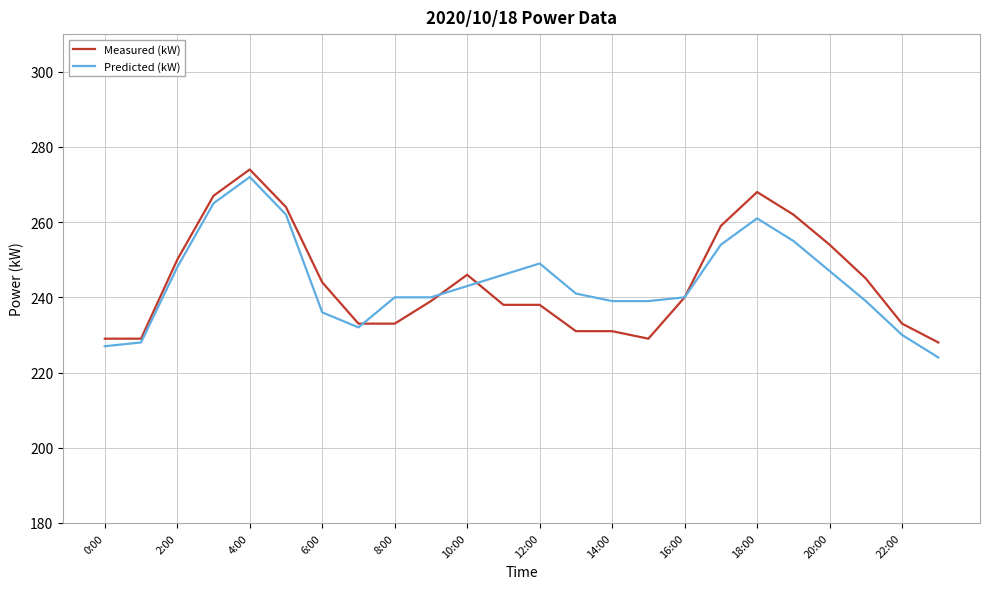

Reading left to right, extract all data points from this chart.

Measured (kW): 229	229	250	267	274	264	244	233	233	239	246	238	238	231	231	229	240	259	268	262	254	245	233	228
Predicted (kW): 227	228	248	265	272	262	236	232	240	240	243	246	249	241	239	239	240	254	261	255	247	239	230	224